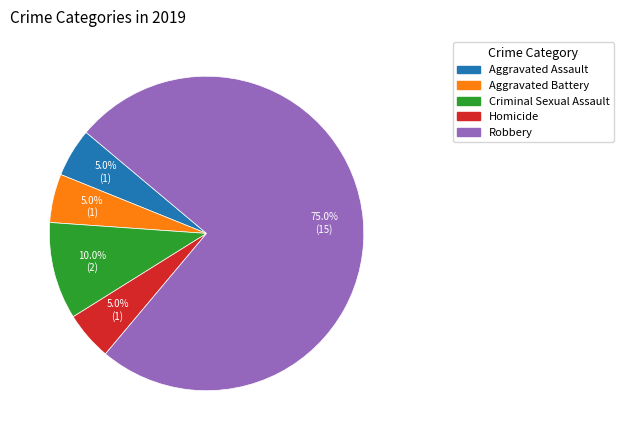

How many segments does this pie chart have?

5